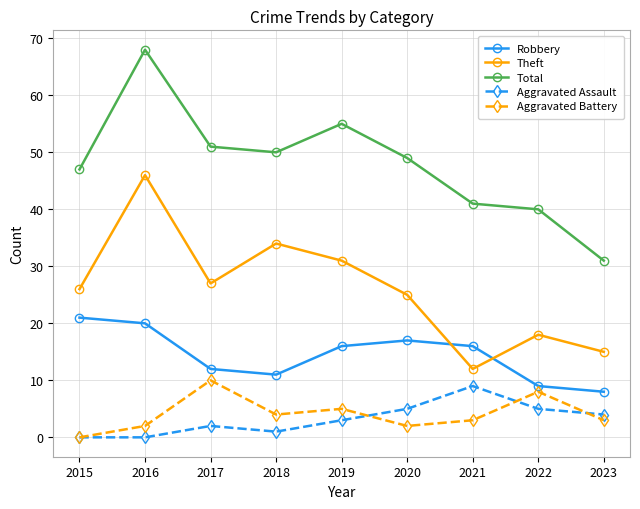

What is the maximum value for Aggravated Assault?

9